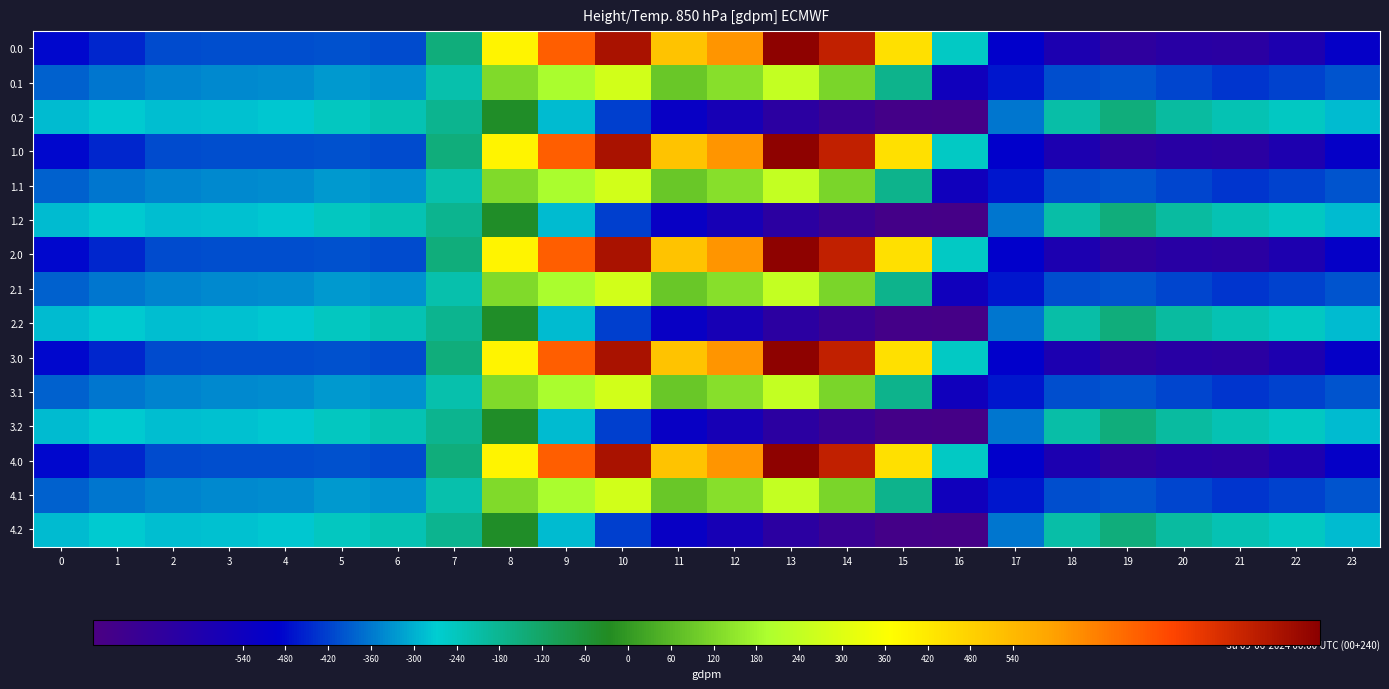

Reading left to right, transcribe all the data shown in this chart.

0.0: 0=-482.0	1=-449.5	2=-410.3	3=-404.4	4=-404.9	5=-403.8	6=-408.0	7=-150.1	8=395.3	9=716.9	10=916.2	11=516.0	12=619.4	13=962.7	14=870.3	15=443.0	16=-250.9	17=-494.8	18=-586.7	19=-649.2	20=-629.9	21=-638.4	22=-592.3	23=-511.3
0.1: 0=-384.6	1=-361.1	2=-347.9	3=-342.7	4=-339.6	5=-325.7	6=-332.2	7=-217.1	8=125.2	9=191.1	10=274.1	11=87.0	12=134.6	13=241.5	14=113.7	15=-173.1	16=-547.3	17=-466.6	18=-405.4	19=-400.2	20=-414.5	21=-432.4	22=-419.9	23=-399.4
0.2: 0=-287.1	1=-272.7	2=-285.5	3=-281.0	4=-274.4	5=-245.0	6=-228.8	7=-176.6	8=-35.3	9=-288.5	10=-423.5	11=-520.6	12=-571.2	13=-640.4	14=-687.4	15=-725.8	16=-726.6	17=-362.4	18=-210.0	19=-151.0	20=-199.2	21=-226.4	22=-247.4	23=-287.5
1.0: 0=-482.0	1=-449.5	2=-410.3	3=-404.4	4=-404.9	5=-403.8	6=-408.0	7=-150.1	8=395.3	9=716.9	10=916.2	11=516.0	12=619.4	13=962.7	14=870.3	15=443.0	16=-250.9	17=-494.8	18=-586.7	19=-649.2	20=-629.9	21=-638.4	22=-592.3	23=-511.3
1.1: 0=-384.6	1=-361.1	2=-347.9	3=-342.7	4=-339.6	5=-325.7	6=-332.2	7=-217.1	8=125.2	9=191.1	10=274.1	11=87.0	12=134.6	13=241.5	14=113.7	15=-173.1	16=-547.3	17=-466.6	18=-405.4	19=-400.2	20=-414.5	21=-432.4	22=-419.9	23=-399.4
1.2: 0=-287.1	1=-272.7	2=-285.5	3=-281.0	4=-274.4	5=-245.0	6=-228.8	7=-176.6	8=-35.3	9=-288.5	10=-423.5	11=-520.6	12=-571.2	13=-640.4	14=-687.4	15=-725.8	16=-726.6	17=-362.4	18=-210.0	19=-151.0	20=-199.2	21=-226.4	22=-247.4	23=-287.5
2.0: 0=-482.0	1=-449.5	2=-410.3	3=-404.4	4=-404.9	5=-403.8	6=-408.0	7=-150.1	8=395.3	9=716.9	10=916.2	11=516.0	12=619.4	13=962.7	14=870.3	15=443.0	16=-250.9	17=-494.8	18=-586.7	19=-649.2	20=-629.9	21=-638.4	22=-592.3	23=-511.3
2.1: 0=-384.6	1=-361.1	2=-347.9	3=-342.7	4=-339.6	5=-325.7	6=-332.2	7=-217.1	8=125.2	9=191.1	10=274.1	11=87.0	12=134.6	13=241.5	14=113.7	15=-173.1	16=-547.3	17=-466.6	18=-405.4	19=-400.2	20=-414.5	21=-432.4	22=-419.9	23=-399.4
2.2: 0=-287.1	1=-272.7	2=-285.5	3=-281.0	4=-274.4	5=-245.0	6=-228.8	7=-176.6	8=-35.3	9=-288.5	10=-423.5	11=-520.6	12=-571.2	13=-640.4	14=-687.4	15=-725.8	16=-726.6	17=-362.4	18=-210.0	19=-151.0	20=-199.2	21=-226.4	22=-247.4	23=-287.5
3.0: 0=-482.0	1=-449.5	2=-410.3	3=-404.4	4=-404.9	5=-403.8	6=-408.0	7=-150.1	8=395.3	9=716.9	10=916.2	11=516.0	12=619.4	13=962.7	14=870.3	15=443.0	16=-250.9	17=-494.8	18=-586.7	19=-649.2	20=-629.9	21=-638.4	22=-592.3	23=-511.3
3.1: 0=-384.6	1=-361.1	2=-347.9	3=-342.7	4=-339.6	5=-325.7	6=-332.2	7=-217.1	8=125.2	9=191.1	10=274.1	11=87.0	12=134.6	13=241.5	14=113.7	15=-173.1	16=-547.3	17=-466.6	18=-405.4	19=-400.2	20=-414.5	21=-432.4	22=-419.9	23=-399.4
3.2: 0=-287.1	1=-272.7	2=-285.5	3=-281.0	4=-274.4	5=-245.0	6=-228.8	7=-176.6	8=-35.3	9=-288.5	10=-423.5	11=-520.6	12=-571.2	13=-640.4	14=-687.4	15=-725.8	16=-726.6	17=-362.4	18=-210.0	19=-151.0	20=-199.2	21=-226.4	22=-247.4	23=-287.5
4.0: 0=-482.0	1=-449.5	2=-410.3	3=-404.4	4=-404.9	5=-403.8	6=-408.0	7=-150.1	8=395.3	9=716.9	10=916.2	11=516.0	12=619.4	13=962.7	14=870.3	15=443.0	16=-250.9	17=-494.8	18=-586.7	19=-649.2	20=-629.9	21=-638.4	22=-592.3	23=-511.3
4.1: 0=-384.6	1=-361.1	2=-347.9	3=-342.7	4=-339.6	5=-325.7	6=-332.2	7=-217.1	8=125.2	9=191.1	10=274.1	11=87.0	12=134.6	13=241.5	14=113.7	15=-173.1	16=-547.3	17=-466.6	18=-405.4	19=-400.2	20=-414.5	21=-432.4	22=-419.9	23=-399.4
4.2: 0=-287.1	1=-272.7	2=-285.5	3=-281.0	4=-274.4	5=-245.0	6=-228.8	7=-176.6	8=-35.3	9=-288.5	10=-423.5	11=-520.6	12=-571.2	13=-640.4	14=-687.4	15=-725.8	16=-726.6	17=-362.4	18=-210.0	19=-151.0	20=-199.2	21=-226.4	22=-247.4	23=-287.5